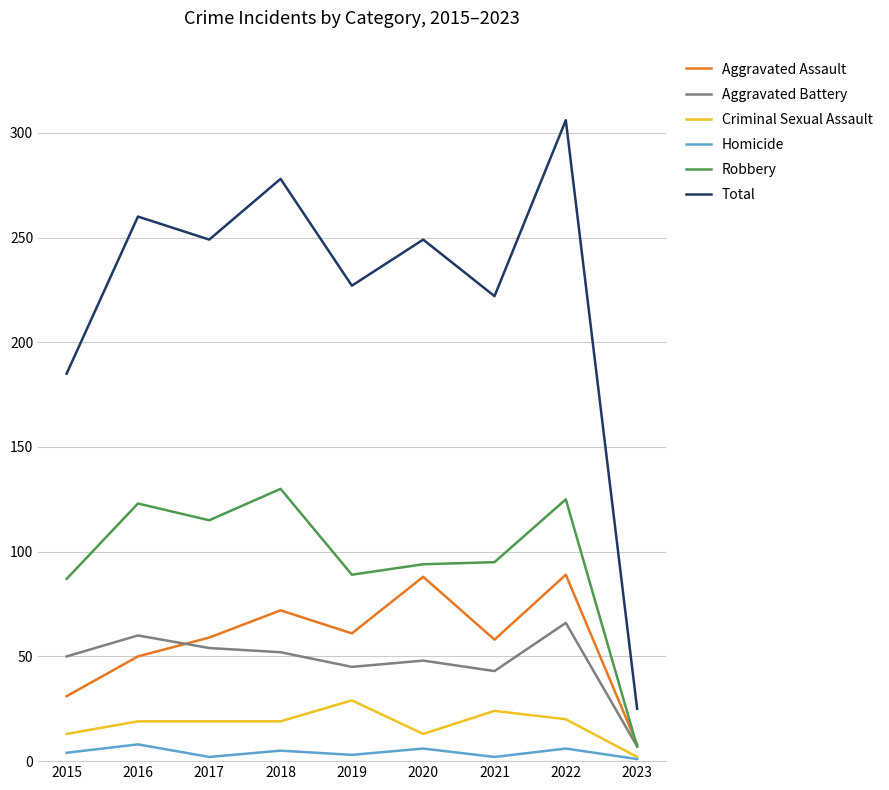

How many series are shown in this chart?

6